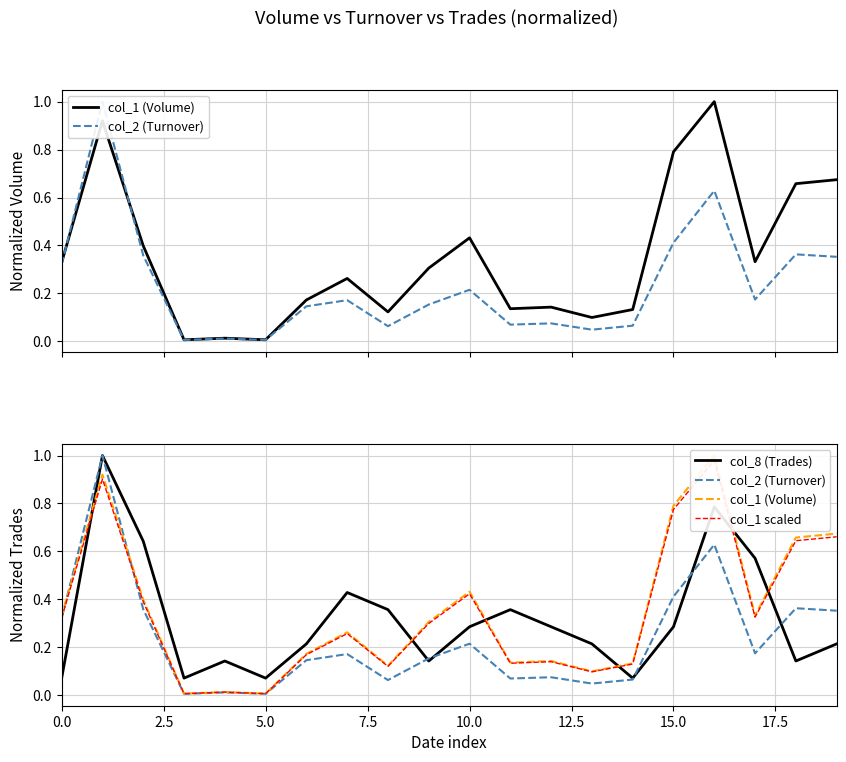

At how many categories does at least one series exceed 0?

20